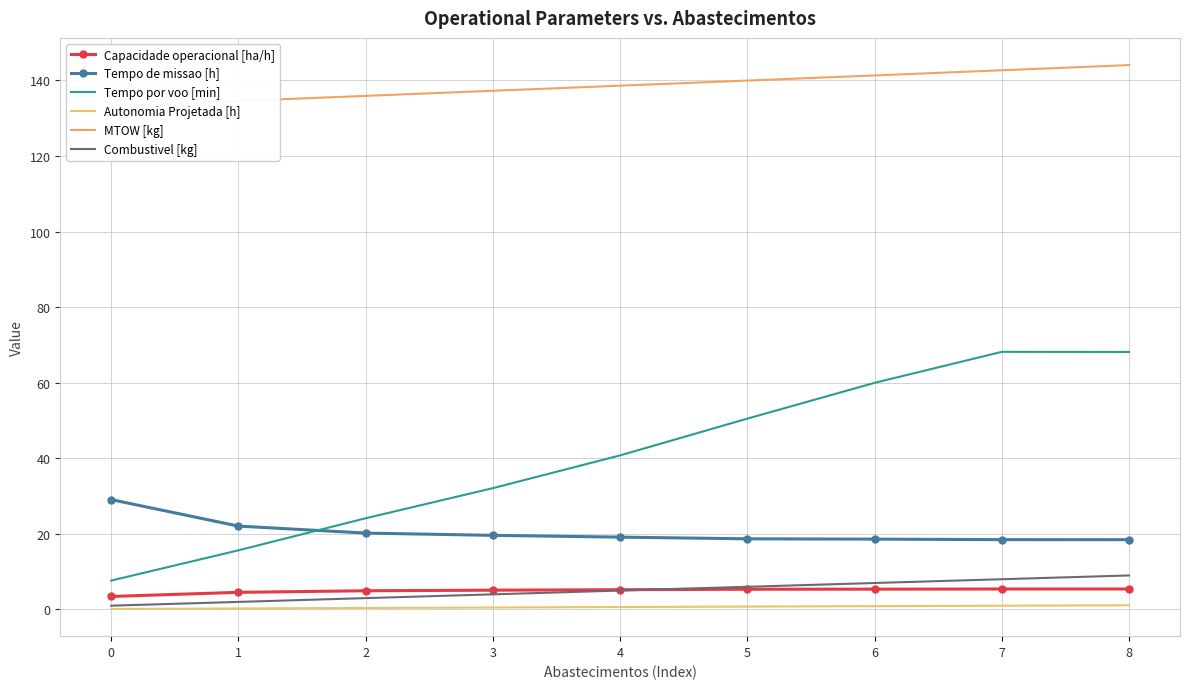

Is the value of Combustivel [kg] at 1 greater than the value of Autonomia Projetada [h] at 5?

Yes